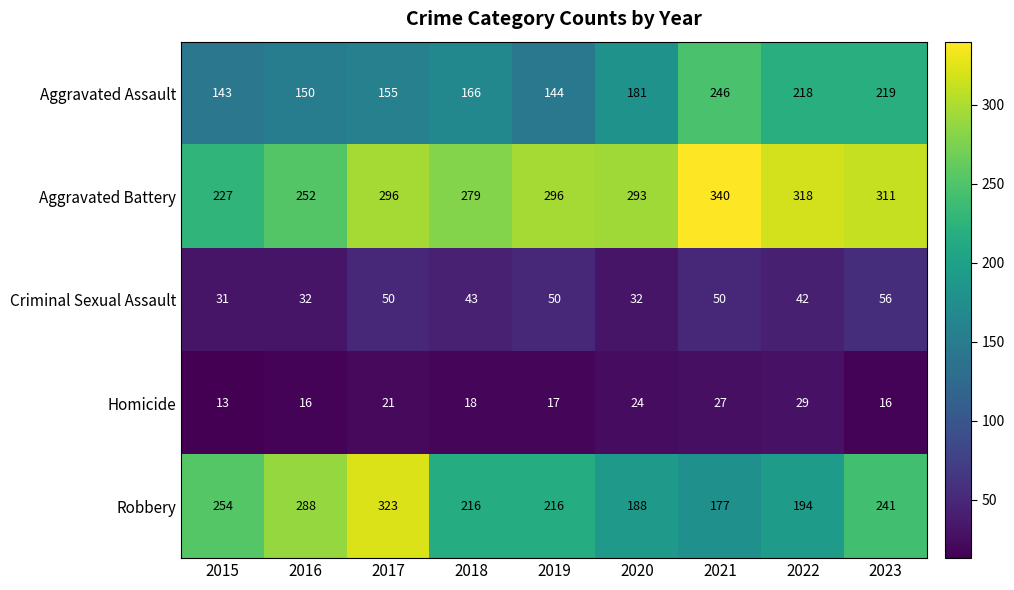

The value of Aggravated Battery at 2019 is 296. True or false?

True